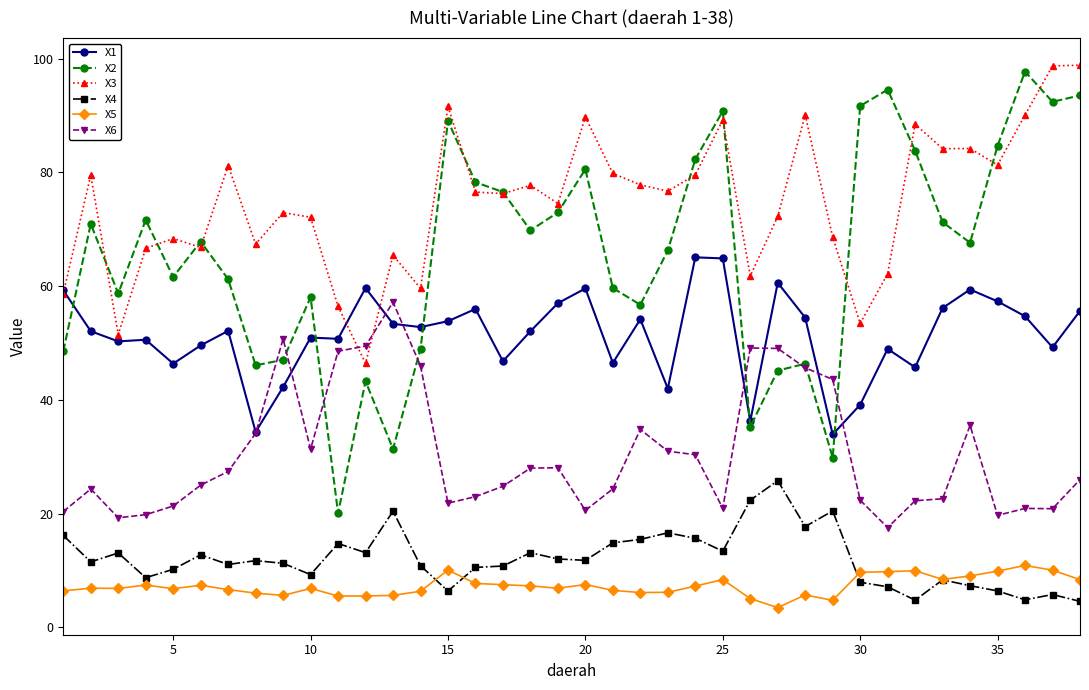

How many lines are shown in the chart?

6